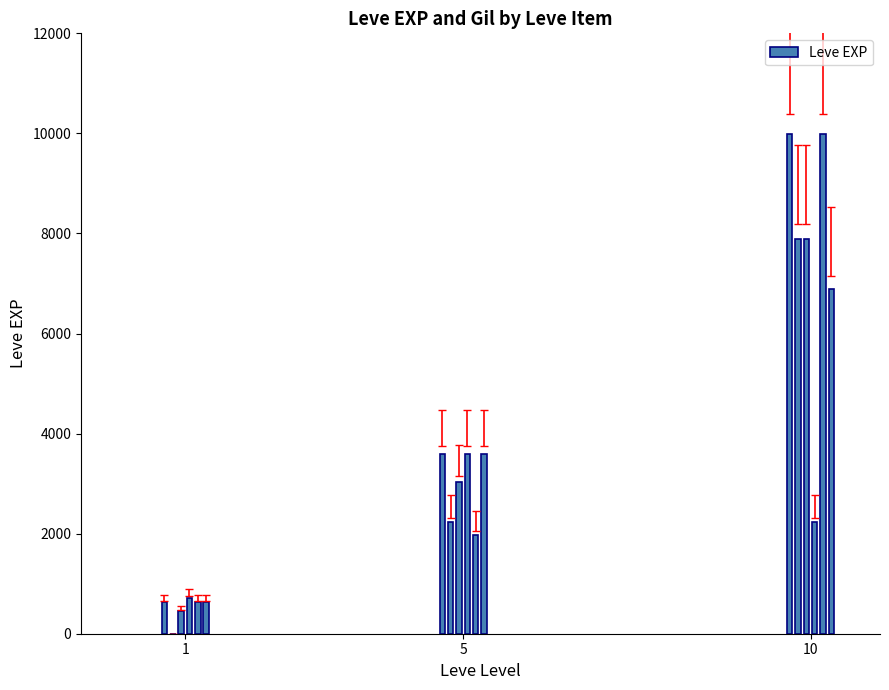

What is the maximum value shown in the chart?

9990